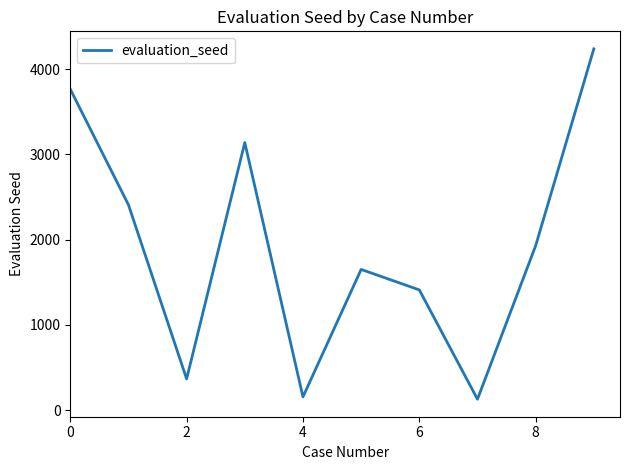

What is the minimum value shown in the chart?

128